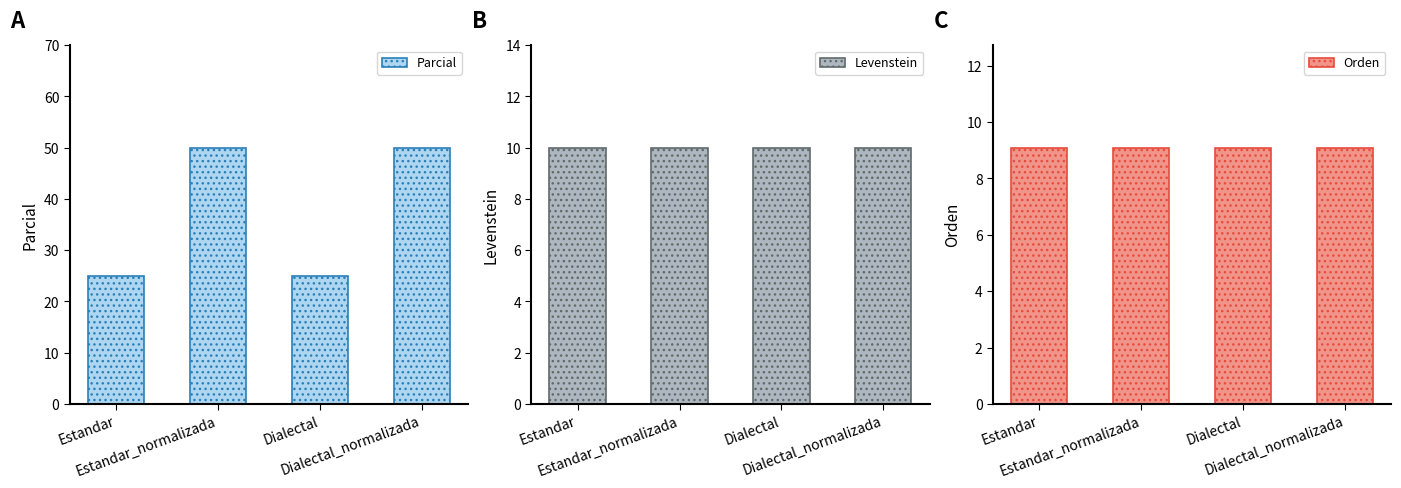

What is the sum of the Parcial values at Dialectal and Estandar?

50